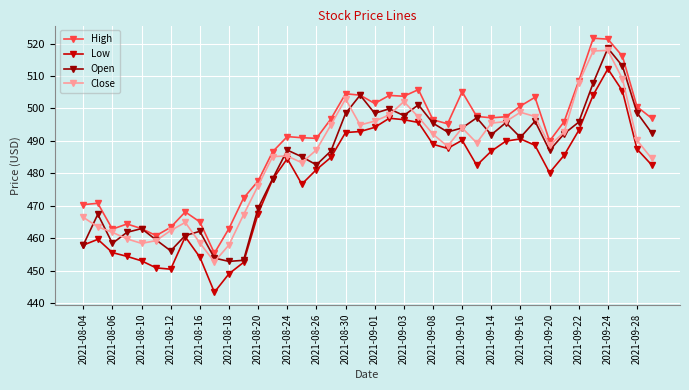

In Open, how many points are higher than both neighbors (excluding endpoints)?

11